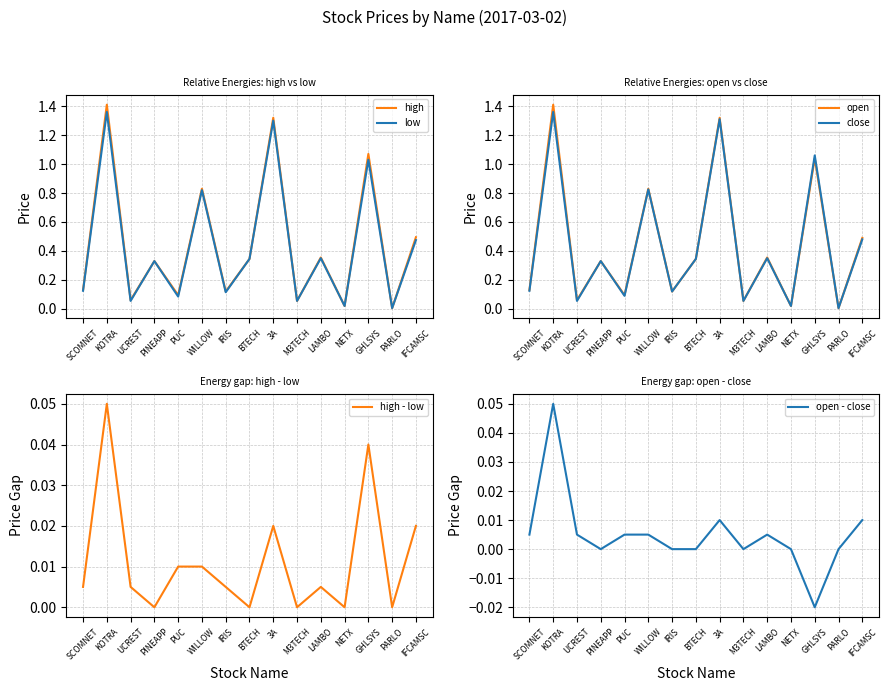

What is the difference between the maximum and minimum values in the close series?

1.4